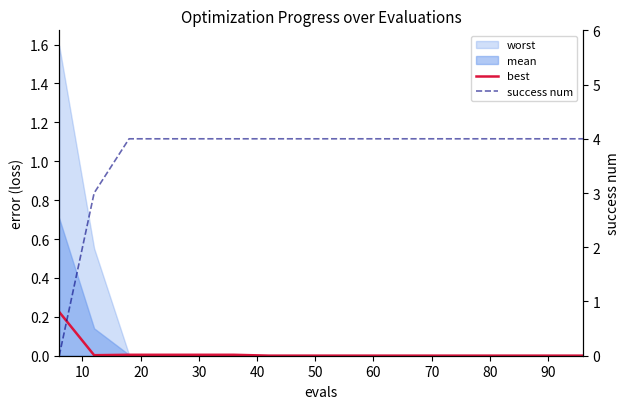

What is the difference between the maximum and second lowest values in the success num series?

1.0